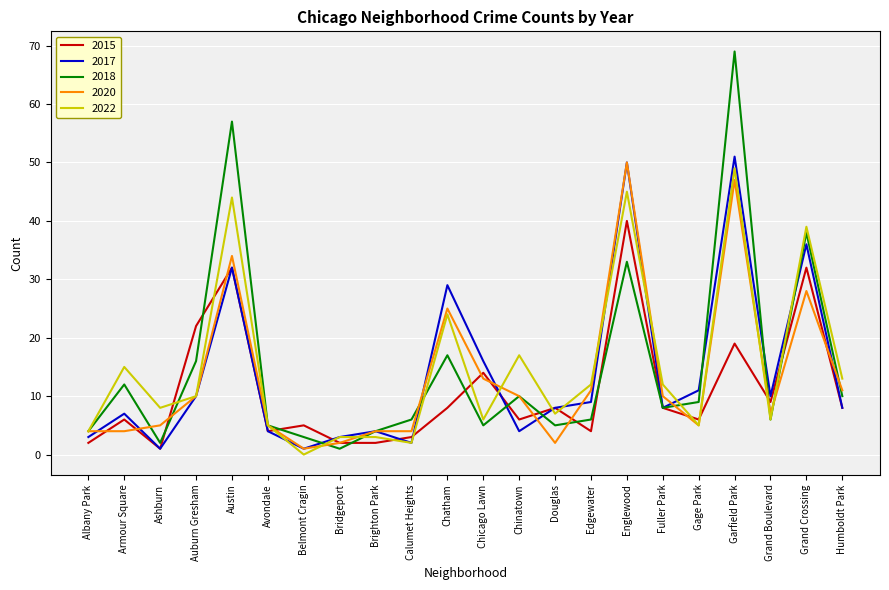

Is the value of 2017 at Chinatown greater than the value of 2020 at Humboldt Park?

No